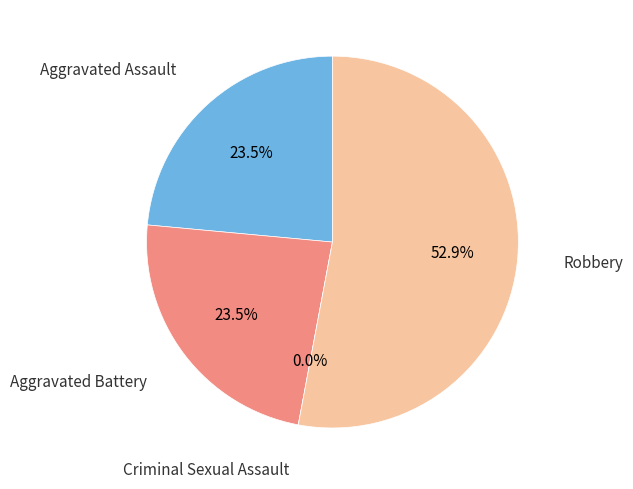

What is the change in value from Criminal Sexual Assault to Robbery?

+9